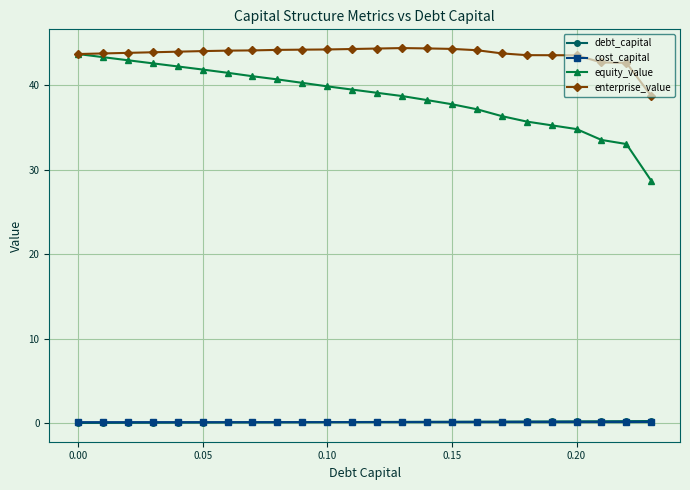

What is the value of the debt_capital point at the 18th from the left?

0.2